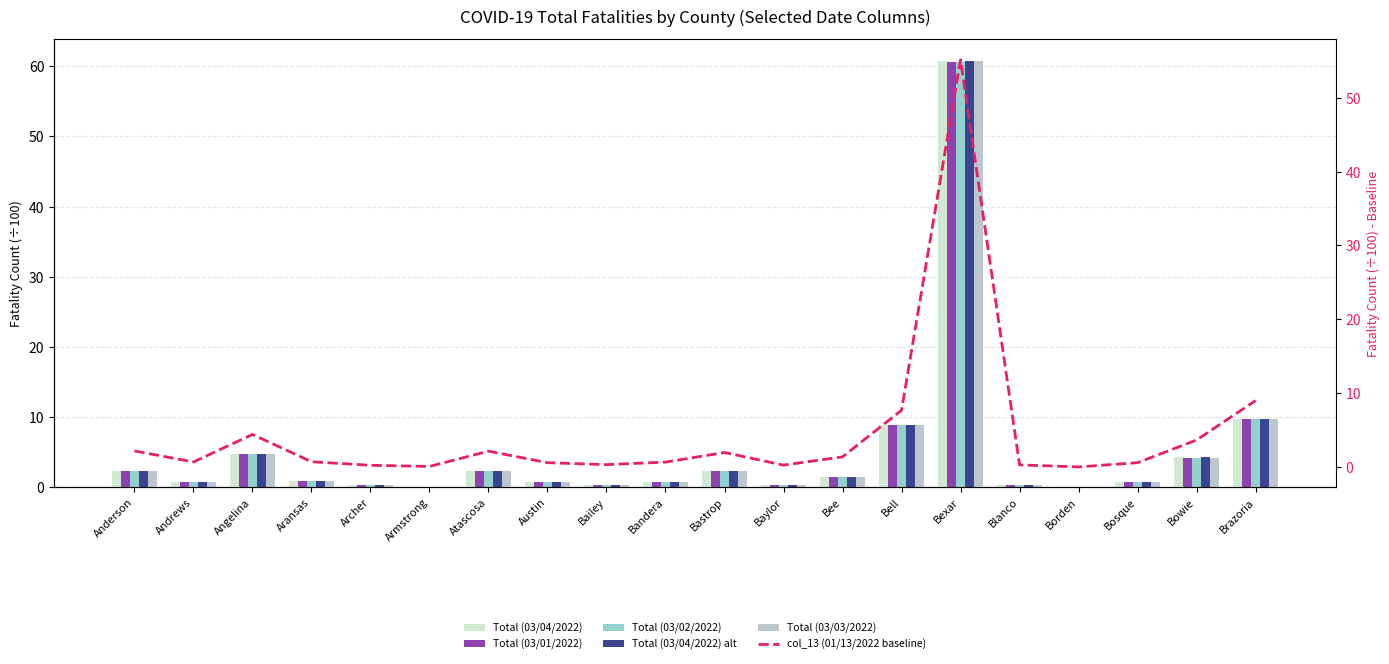

The Total (03/02/2022) series shows 4.8 at Angelina. True or false?

True